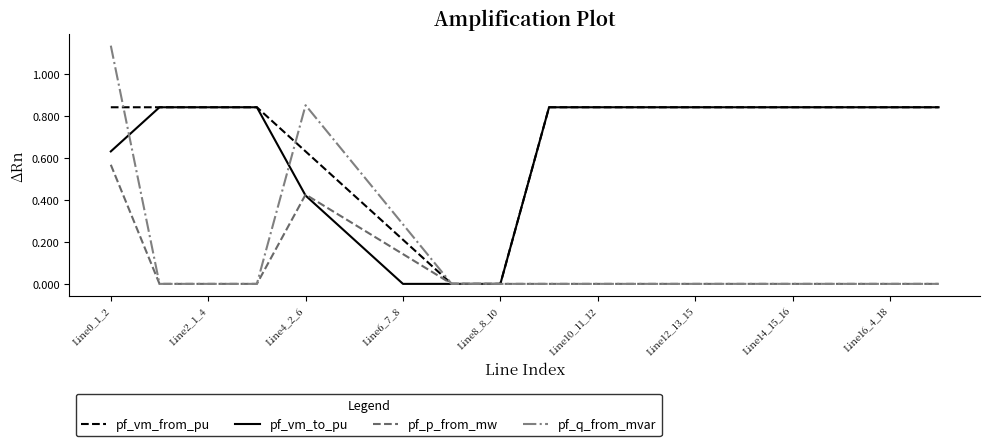

Which series has the largest range (max minus min)?

pf_q_from_mvar